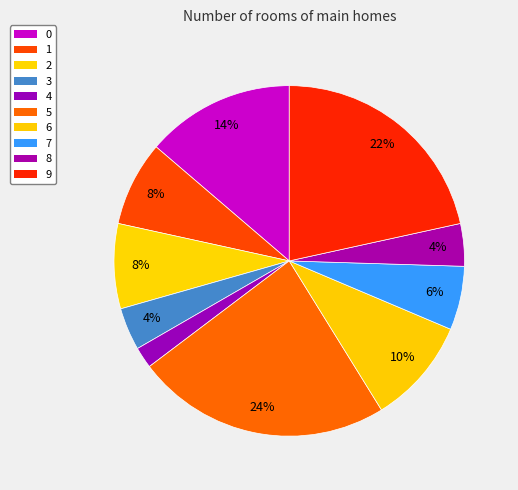

What is the smallest slice in the pie chart?

4